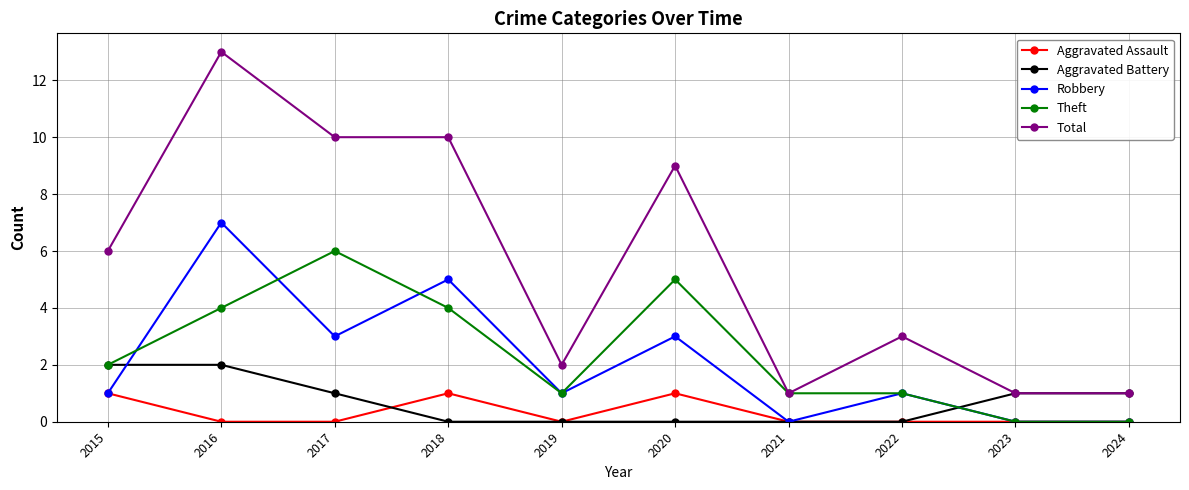

At which category is the sum across all series the highest?

2016